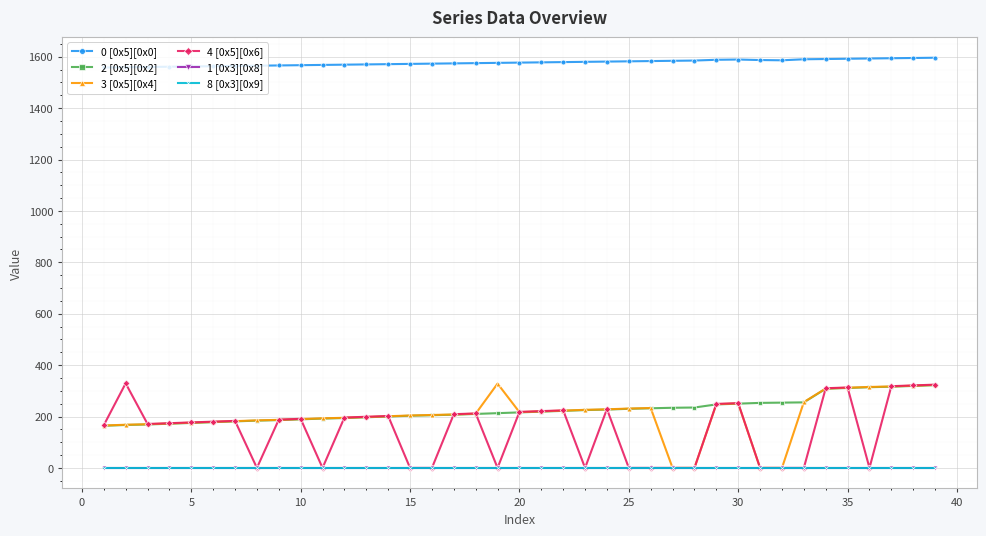

Does the chart have visible grid lines?

Yes